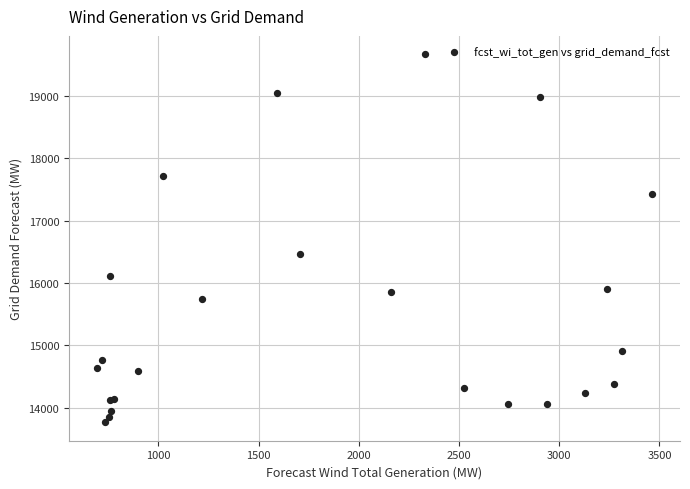

What Y value in the scatter plot is closest to 16715?

16458